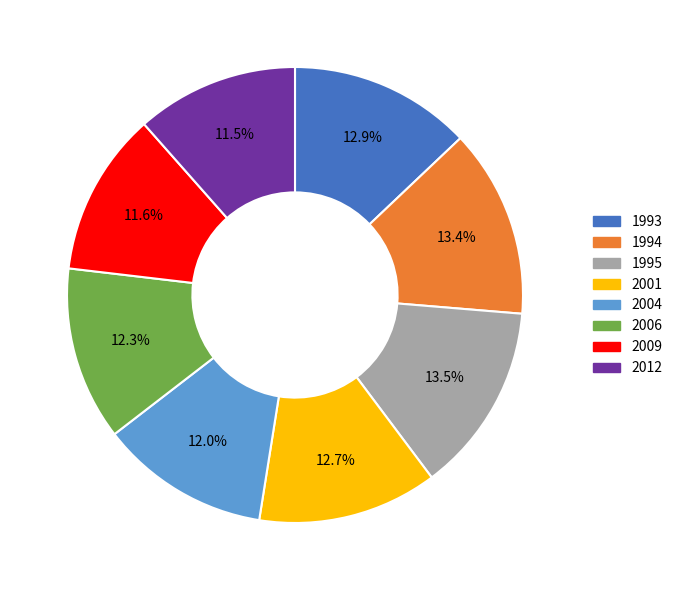

To the nearest percent, what is the difference between the largest and smallest slice percentages?

2%